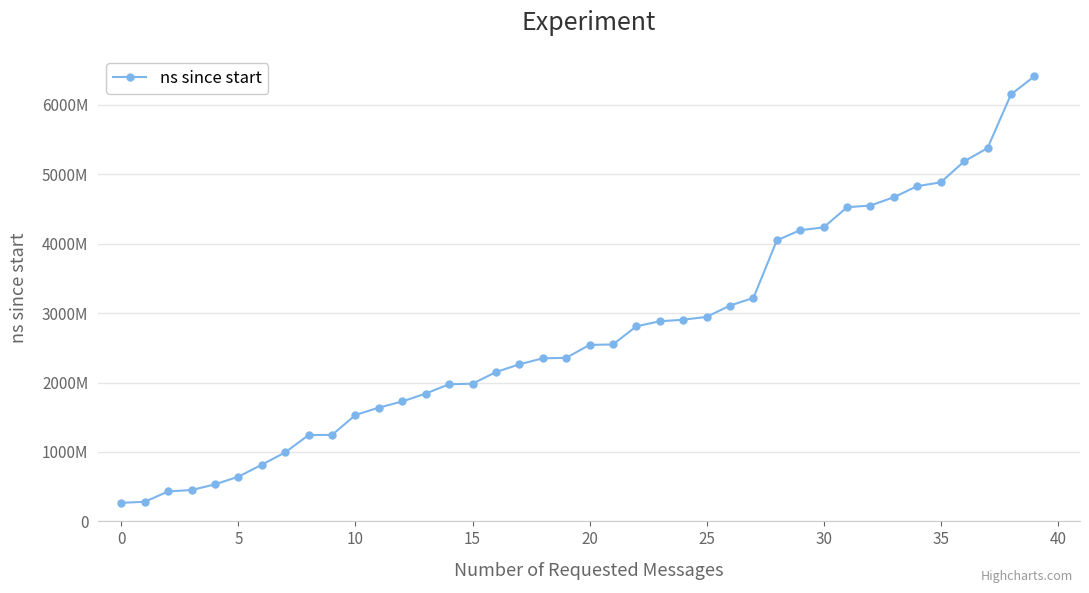

Is this an area chart (filled region under the line)?

No